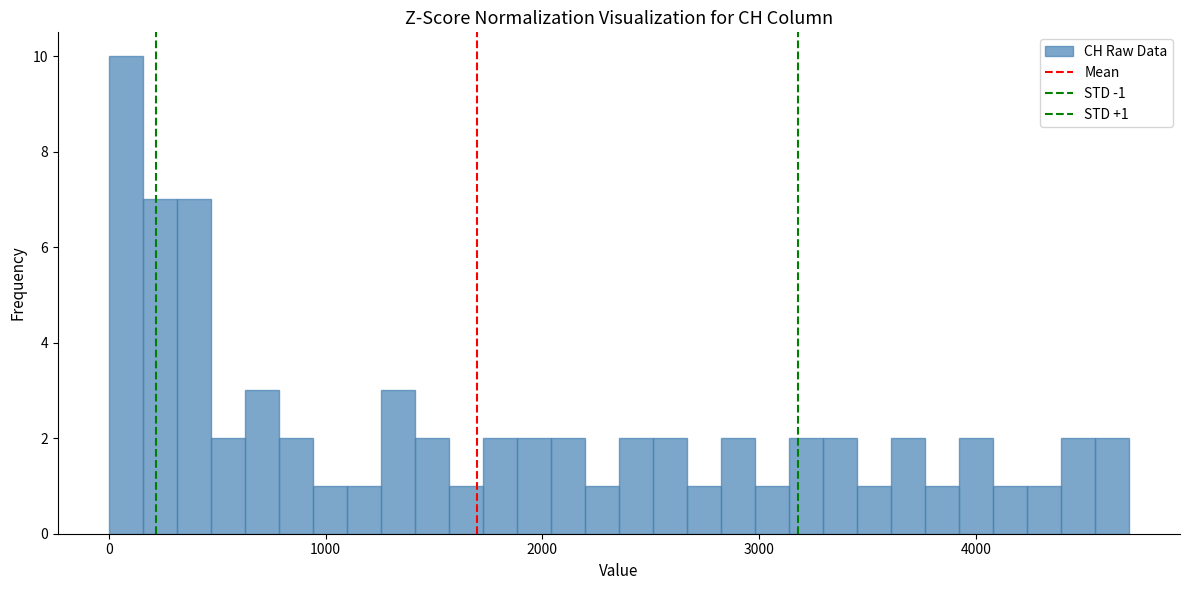

Read against the x-axis, roughly where is the centre of the tallest bar?

100